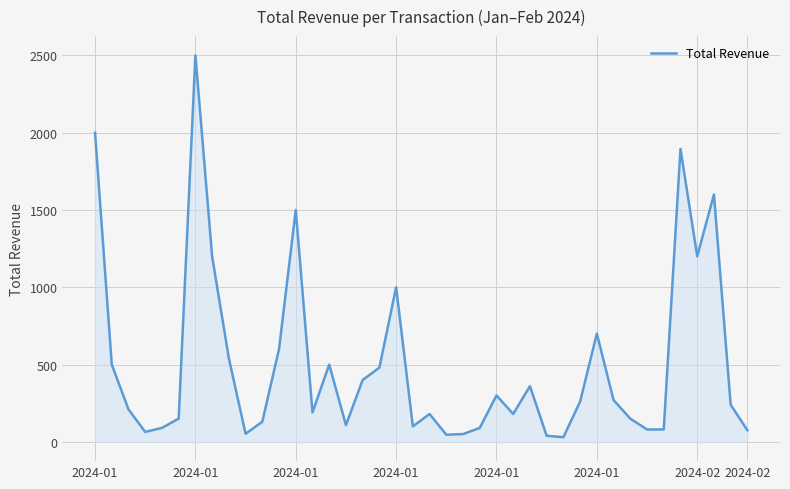

What is the difference between the maximum and minimum values?

2470.0